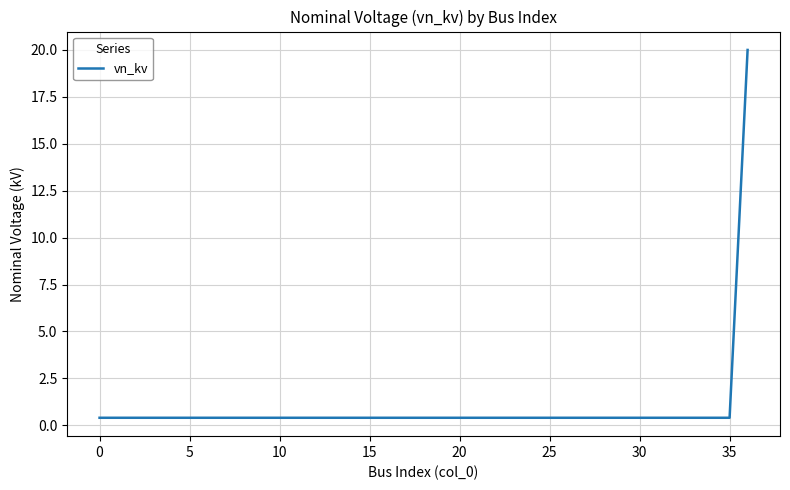

What is the maximum value shown in the chart?

20.0